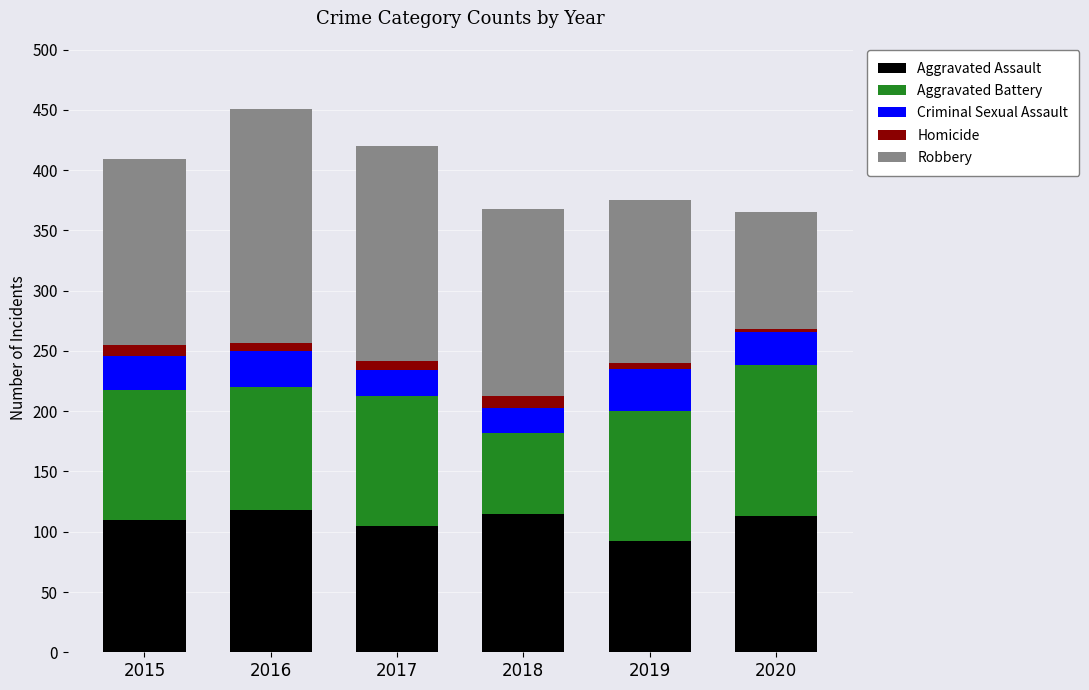

At which label does Aggravated Assault reach its minimum?

2019